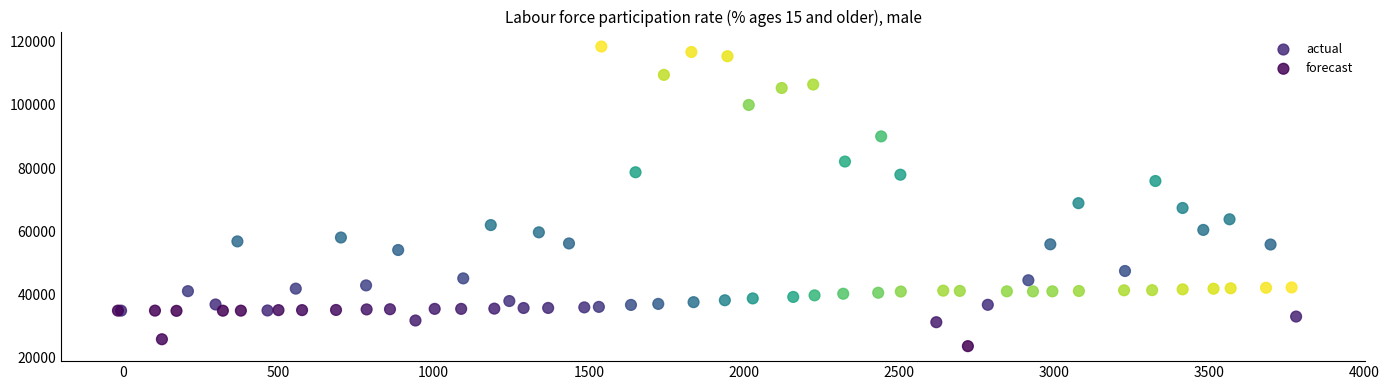

Which series reaches the minimum Y coordinate?

actual